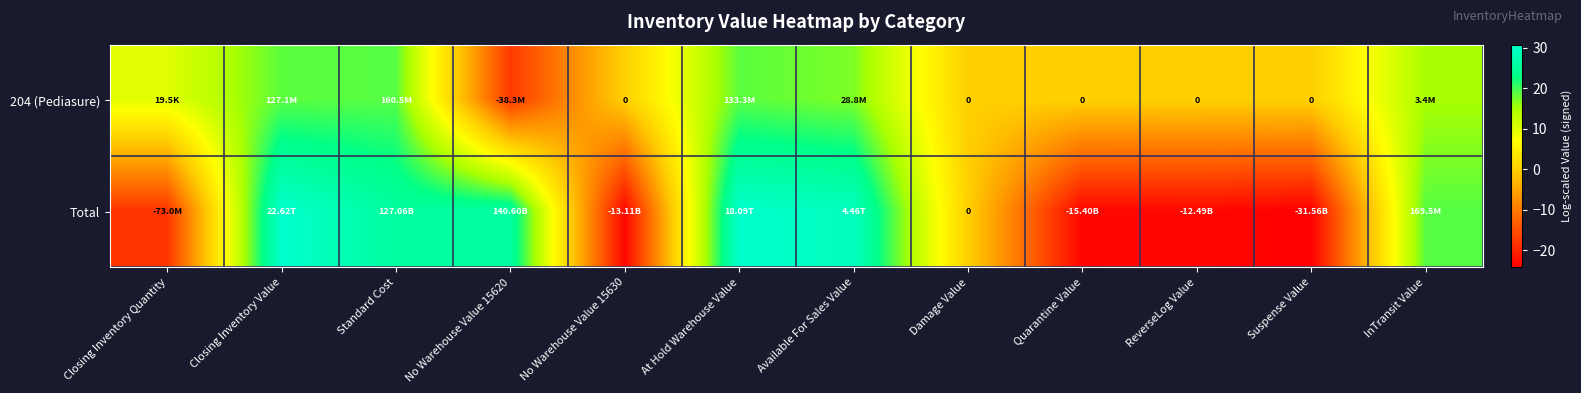

At which label does Total reach its minimum?

Suspense Value